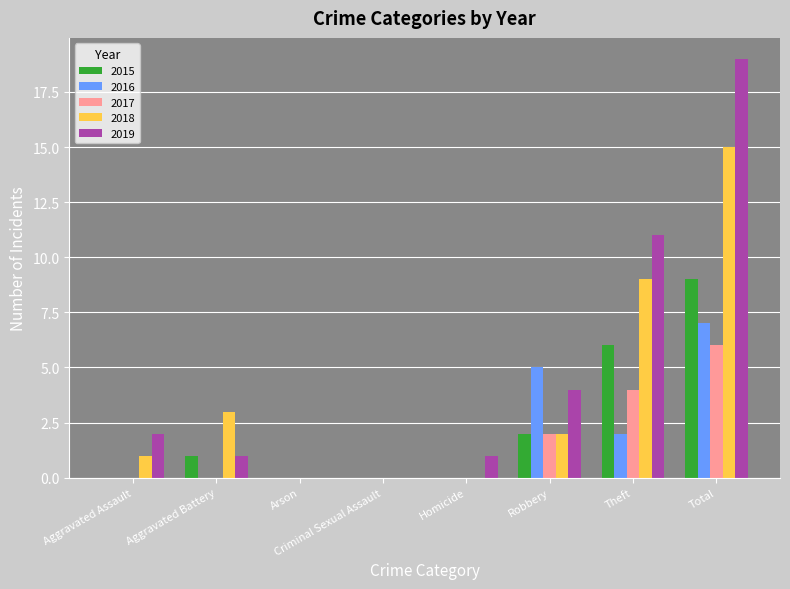

What is the total value across all series at Aggravated Battery?

5